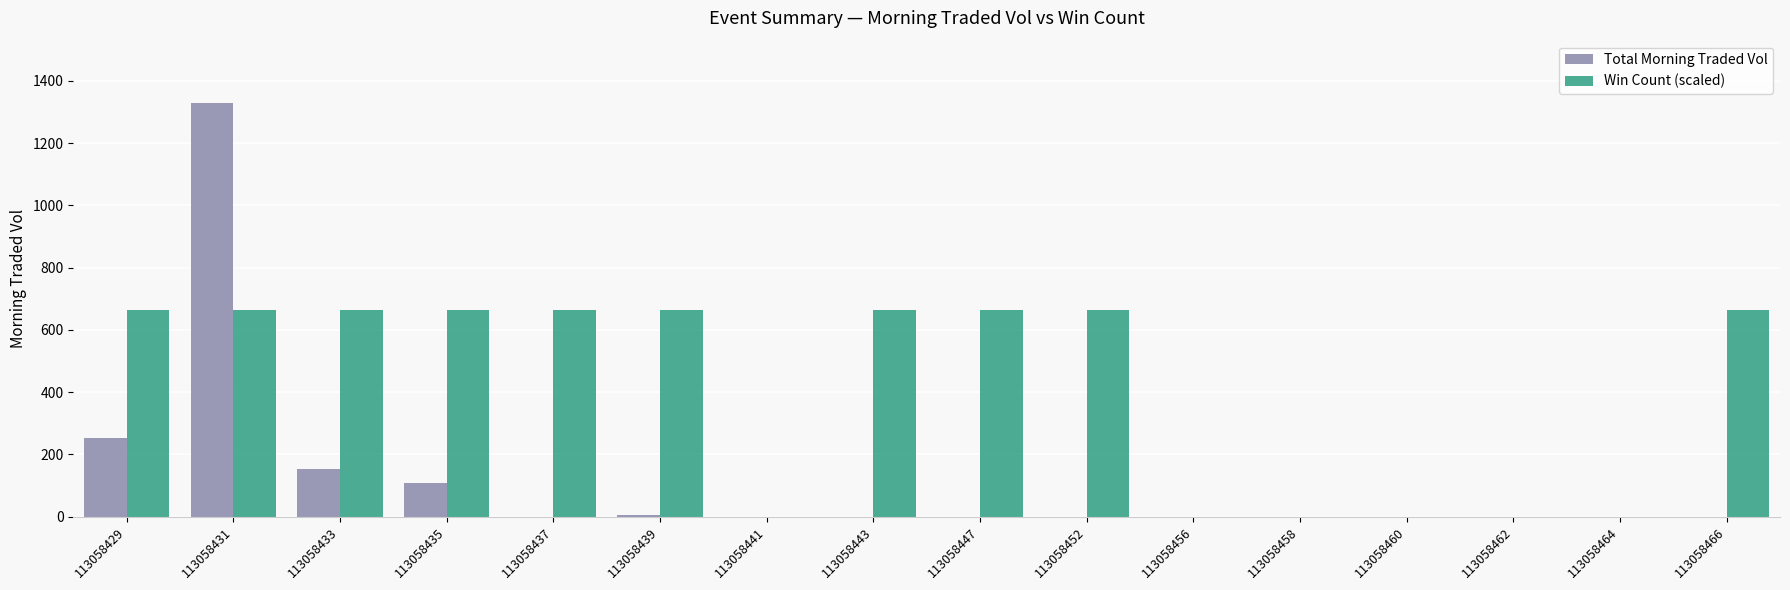

The value of Total Morning Traded Vol at 113058447 is 0.0. True or false?

True